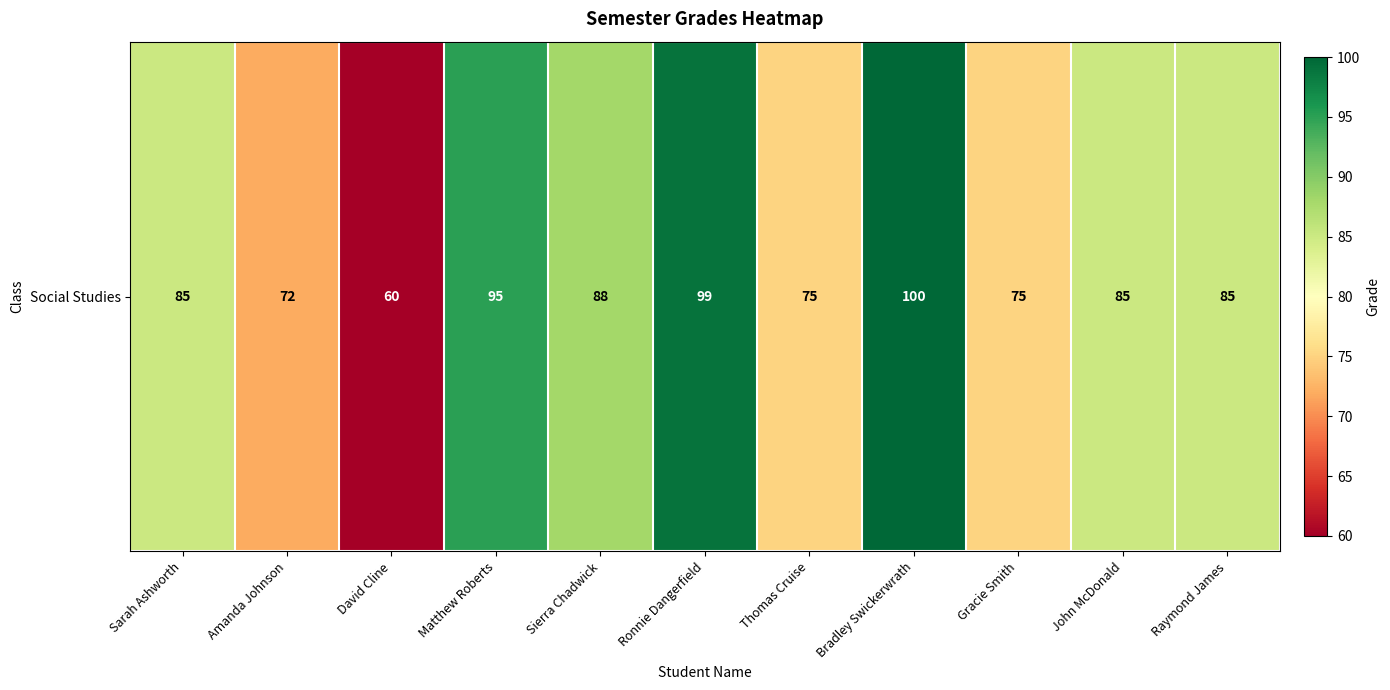

Reading left to right, list all the values displayed in this chart.

85	72	60	95	88	99	75	100	75	85	85